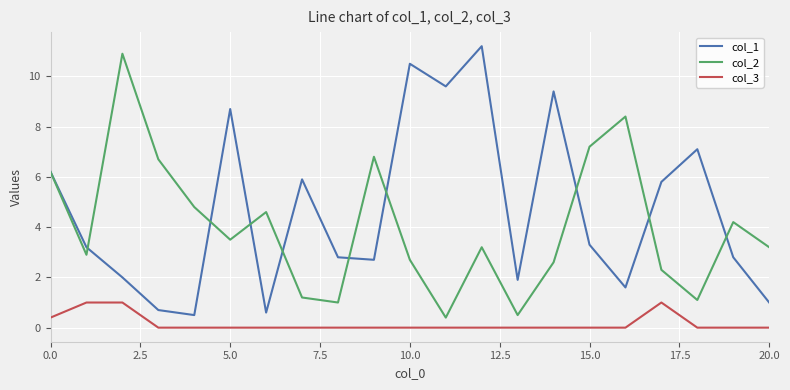

Which series has the largest total across all categories?

col_1